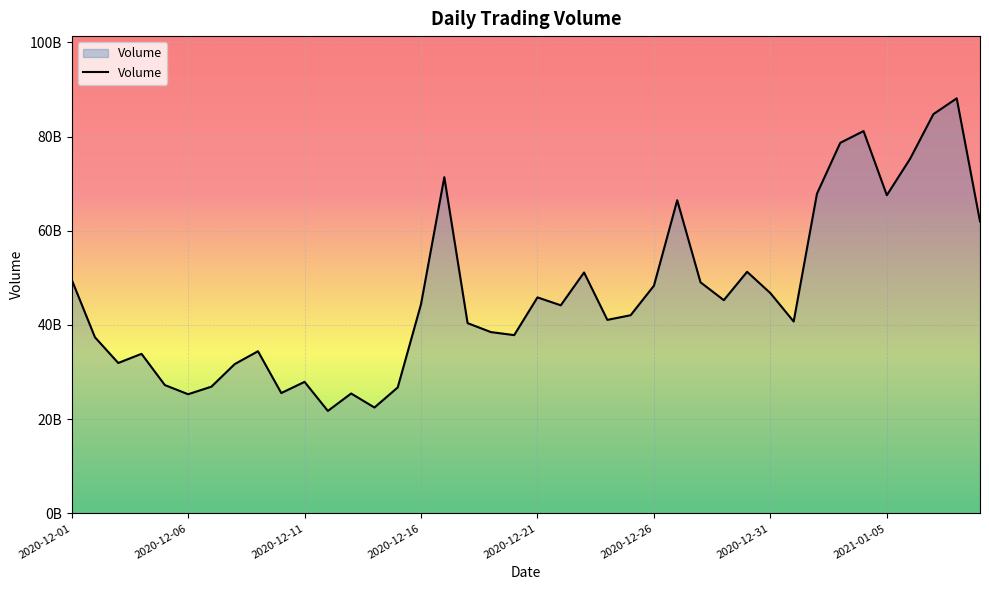

What is the maximum value shown in the chart?

88107519480